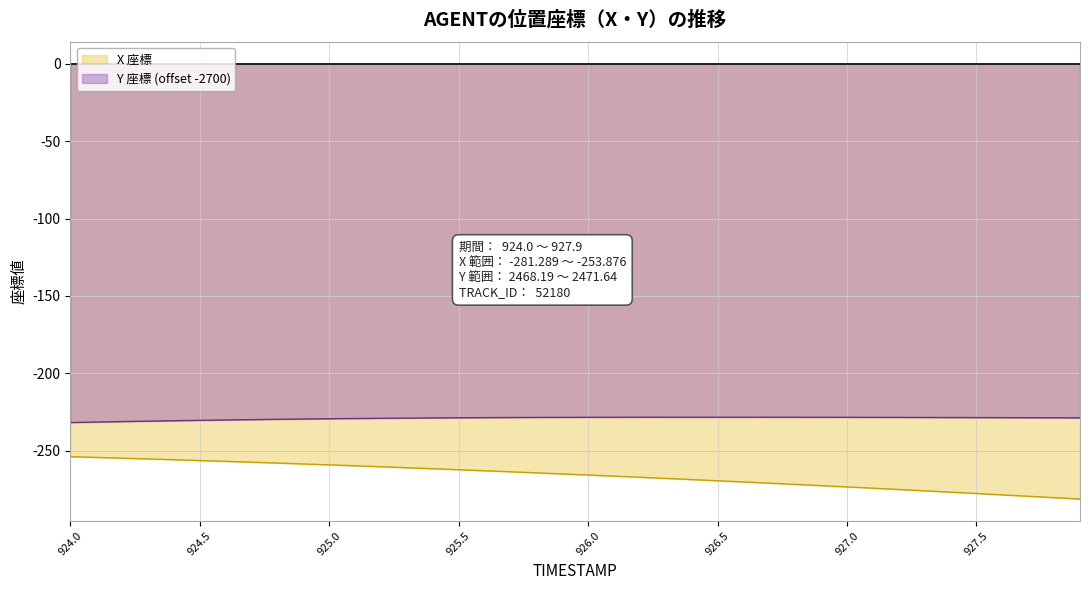

Reading right to left, transcribe all the data shown in this chart.

X: -281.3	-280.4	-279.5	-278.6	-277.7	-276.8	-275.9	-275.1	-274.2	-273.4	-272.6	-271.8	-271.0	-270.2	-269.4	-268.7	-267.9	-267.2	-266.5	-265.7	-265.0	-264.3	-263.6	-263.0	-262.3	-261.7	-261.0	-260.4	-259.8	-259.2	-258.6	-258.0	-257.4	-256.9	-256.4	-255.8	-255.3	-254.8	-254.4	-253.9
Y: -228.8	-228.7	-228.7	-228.7	-228.6	-228.6	-228.5	-228.5	-228.5	-228.4	-228.4	-228.4	-228.4	-228.4	-228.4	-228.4	-228.4	-228.4	-228.4	-228.4	-228.5	-228.5	-228.6	-228.7	-228.7	-228.8	-228.9	-229.1	-229.2	-229.4	-229.5	-229.7	-229.9	-230.2	-230.4	-230.6	-230.9	-231.2	-231.5	-231.8